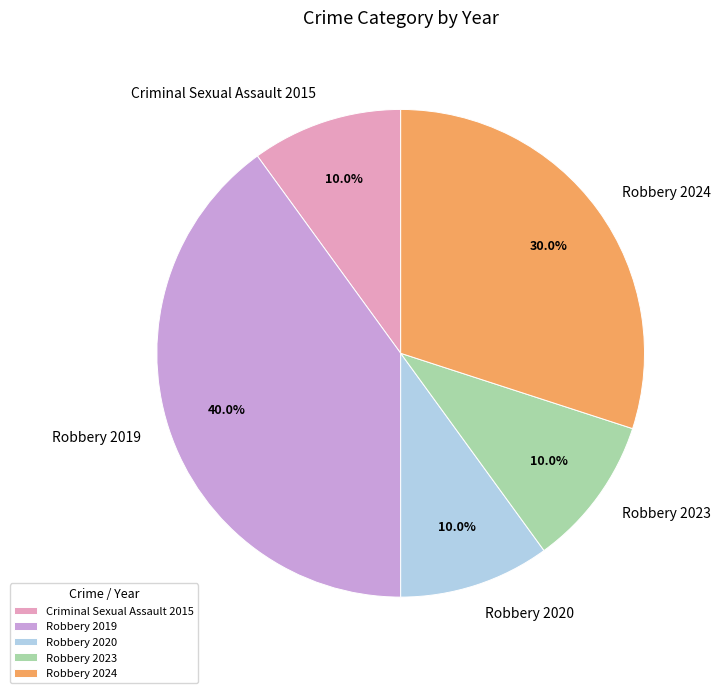

To the nearest percent, what is the combined percentage of Robbery 2019 and Robbery 2023?

50%